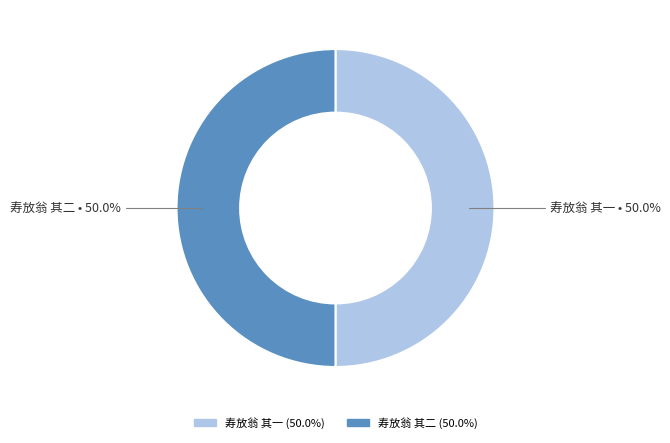

Combined, what portion of the pie is 寿放翁 其一 and 寿放翁 其二?

100.0%